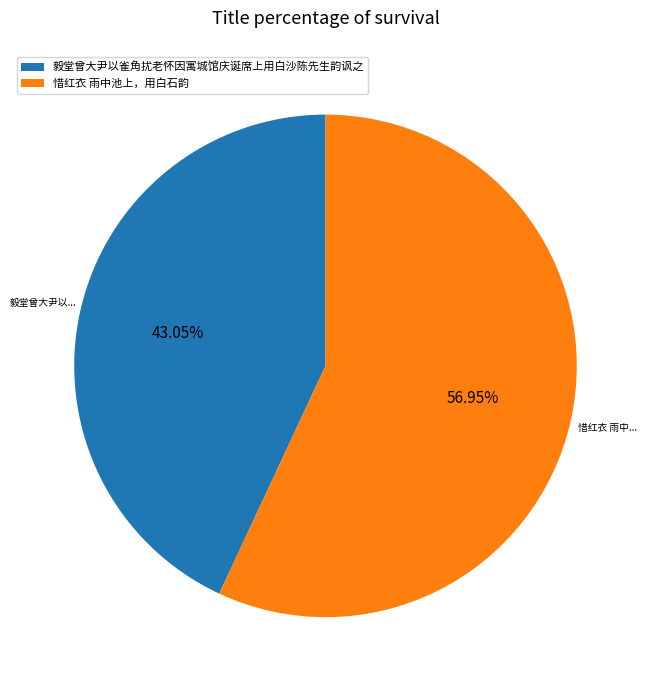

Which category has the smallest portion of the pie?

毅堂曾大尹以雀角扰老怀因寓城馆庆诞席上用白沙陈先生韵讽之